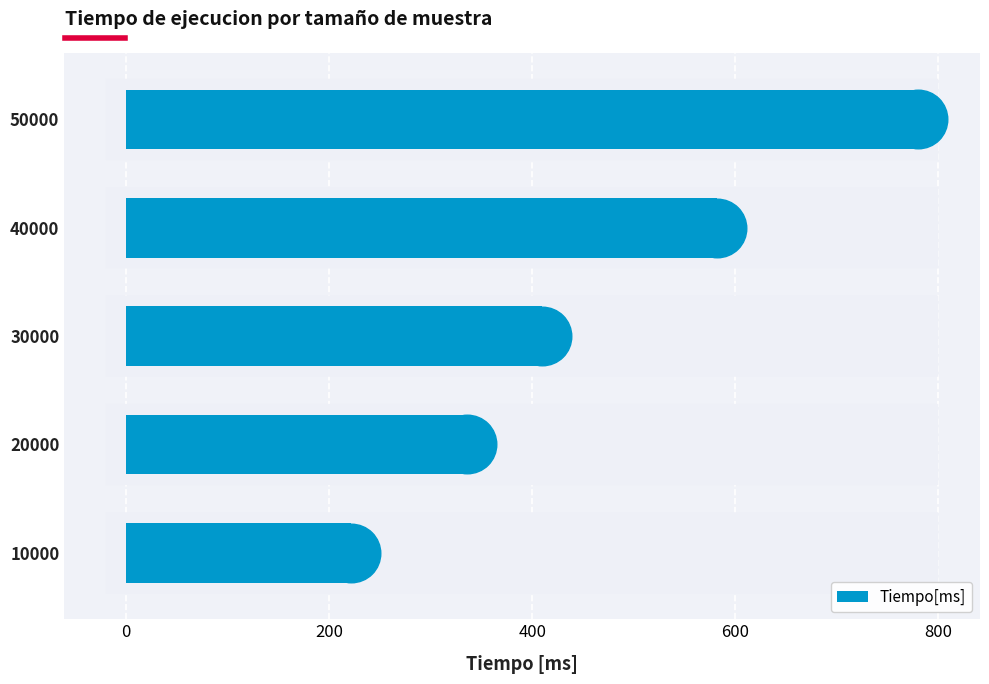

What is the ratio of the value at 40000 to the value at 30000?

1.4